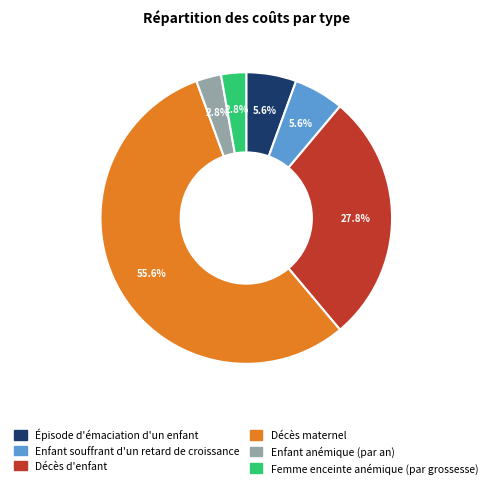

The Épisode d'émaciation d'un enfant slice represents 1% of the pie. True or false?

False